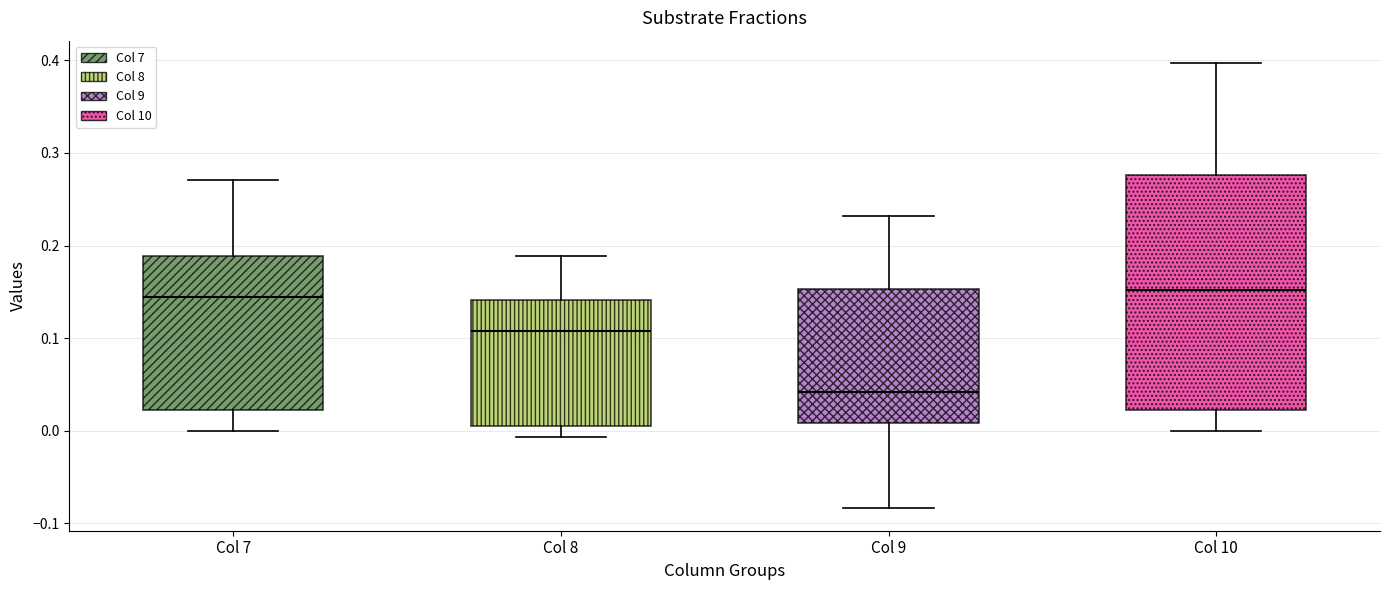

Which box has the lowest median line?

Col 9